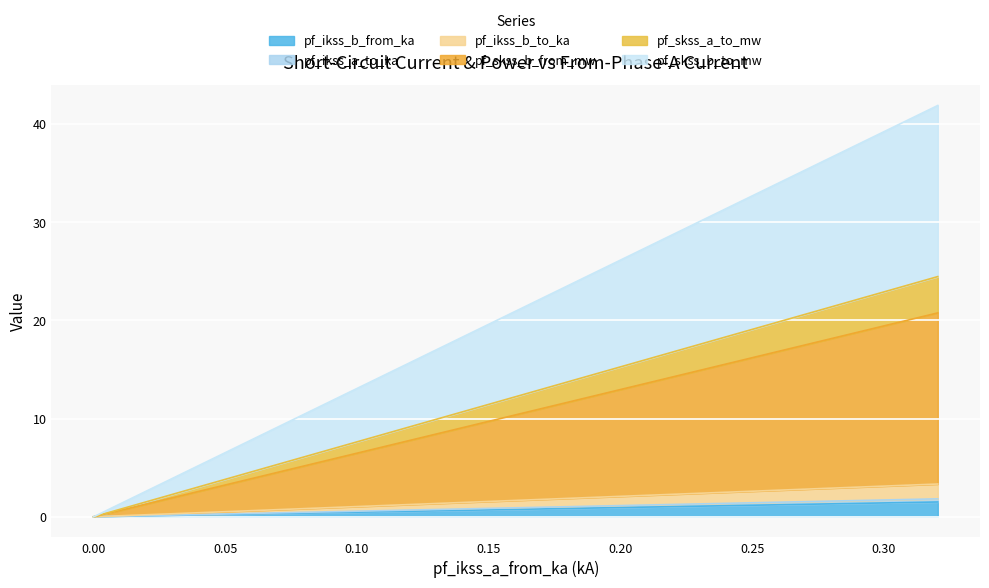

True or false: pf_skss_a_to_mw and pf_ikss_b_to_ka cross at least once.

False